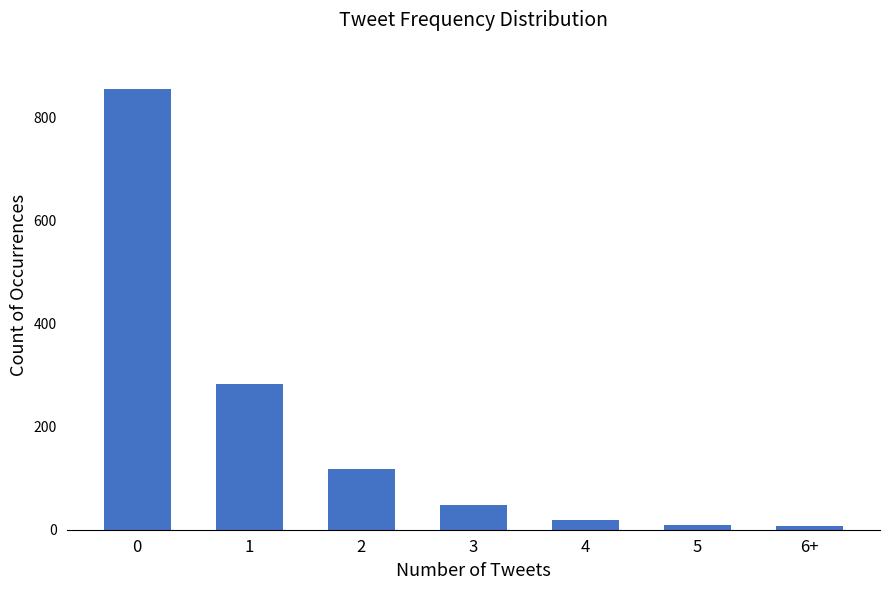

True or false: the data shows 234 at 0.

False